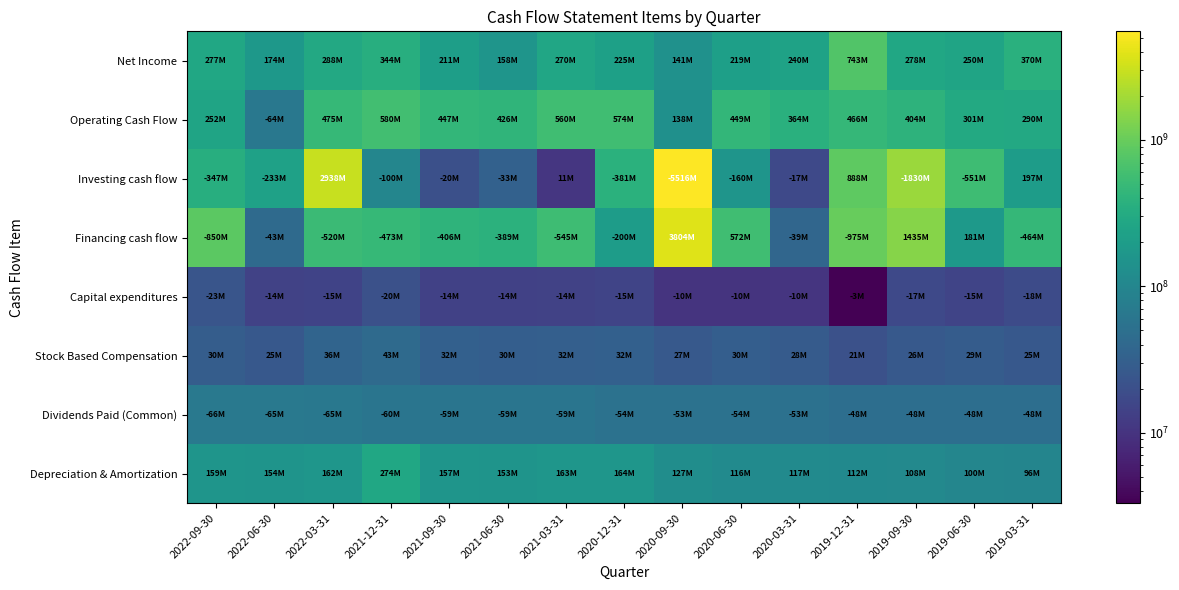

Which series has the widest spread of values?

Investing cash flow